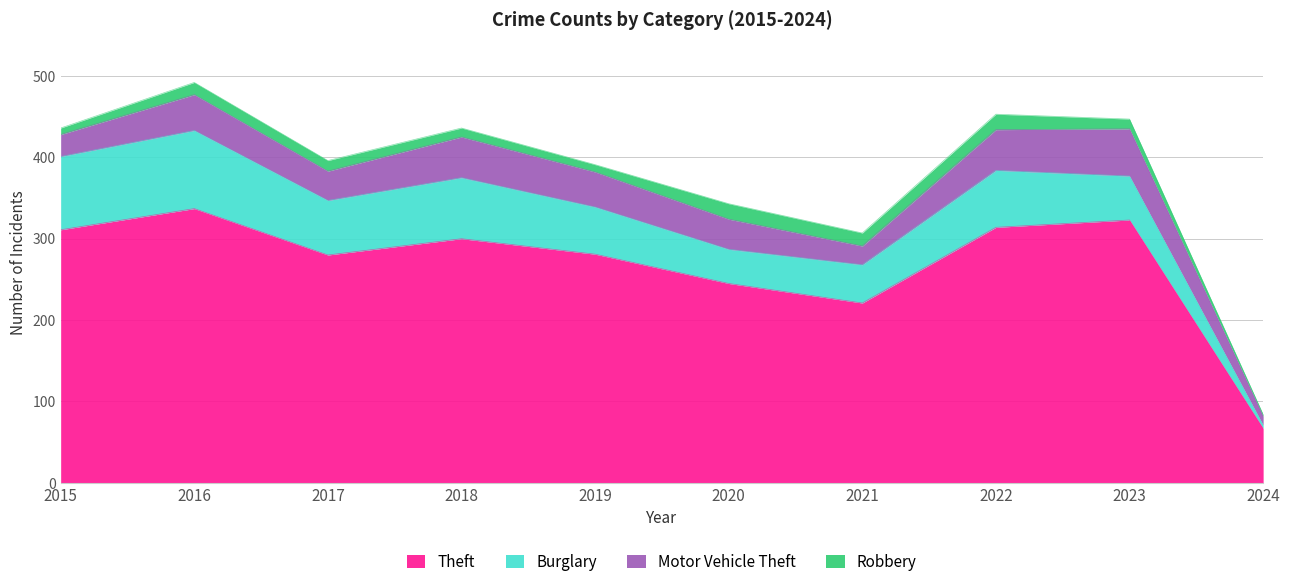

Between 2018 and 2023, which series saw the biggest shift?

Theft